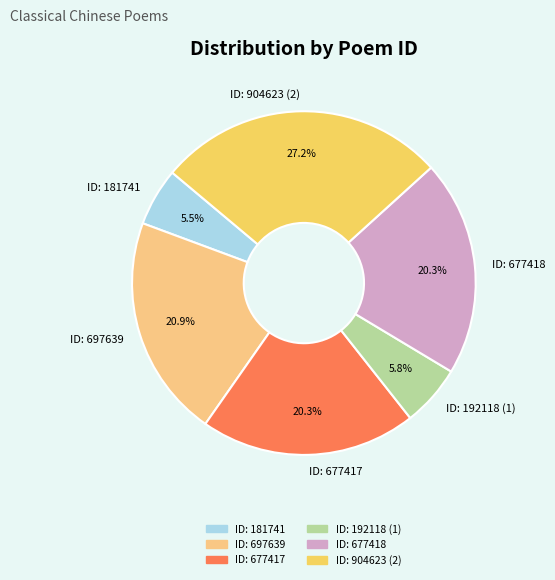

To the nearest percent, what is the average slice percentage?

17%